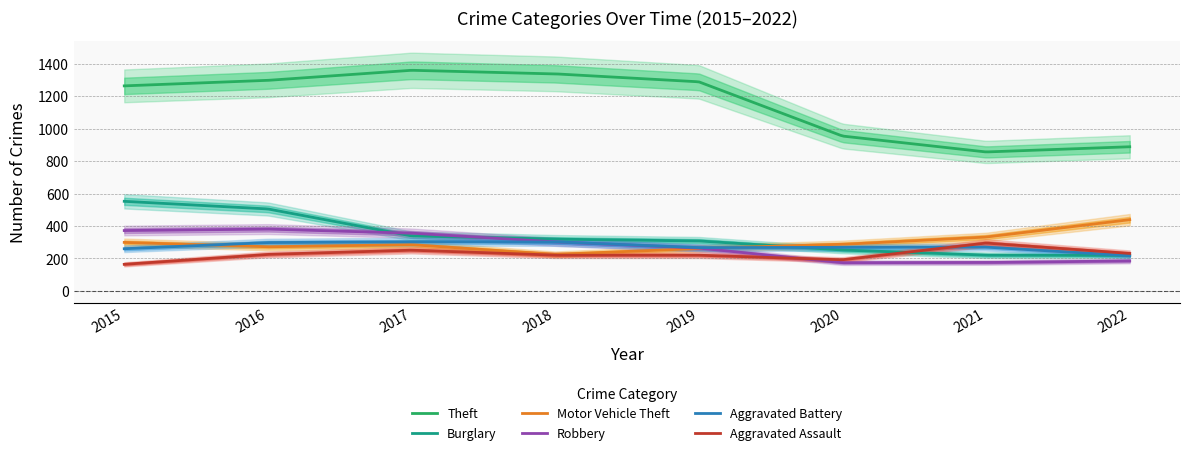

At which label does Motor Vehicle Theft first exceed 287?

2015